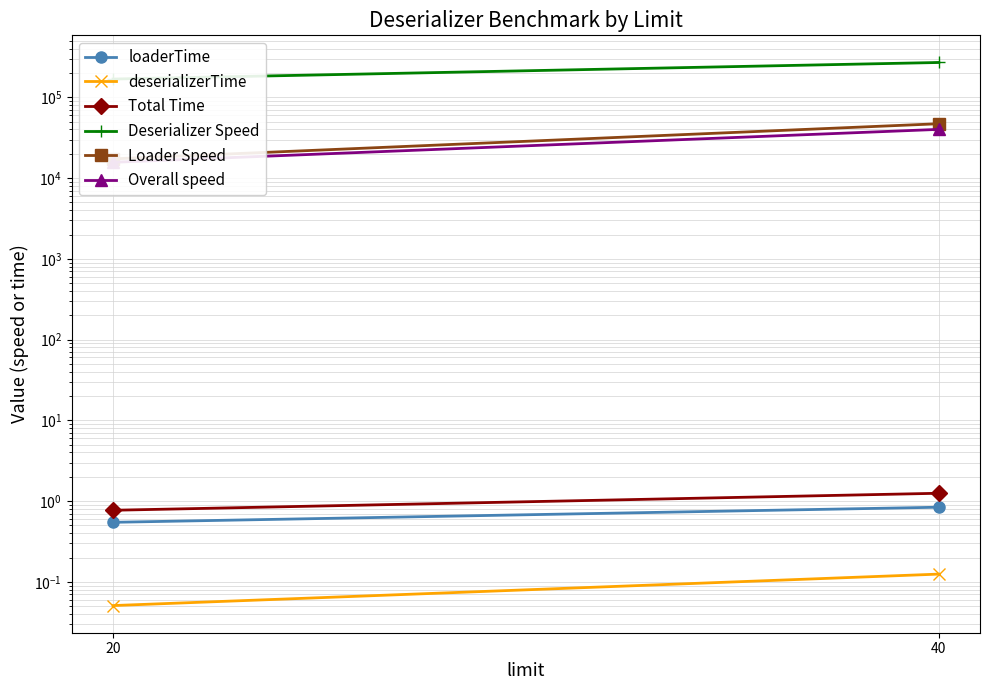

True or false: Loader Speed has a value of 47117.3 at 40.

True